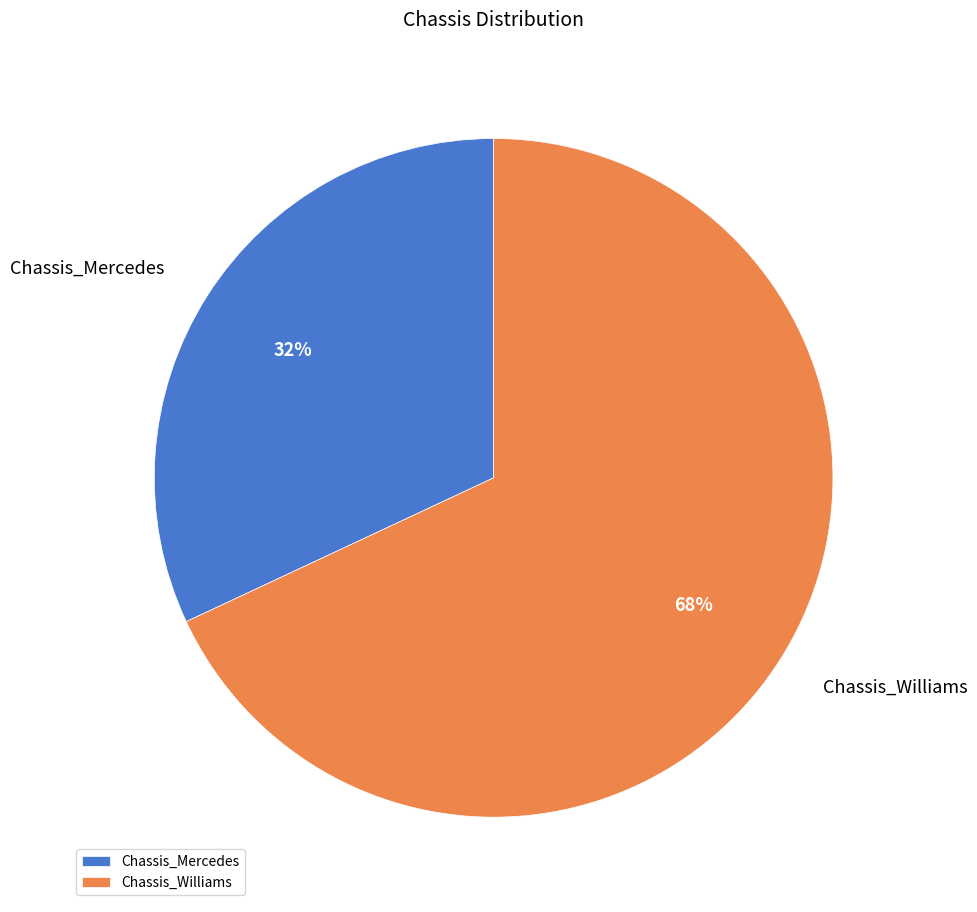

How many slices are in this pie chart?

2